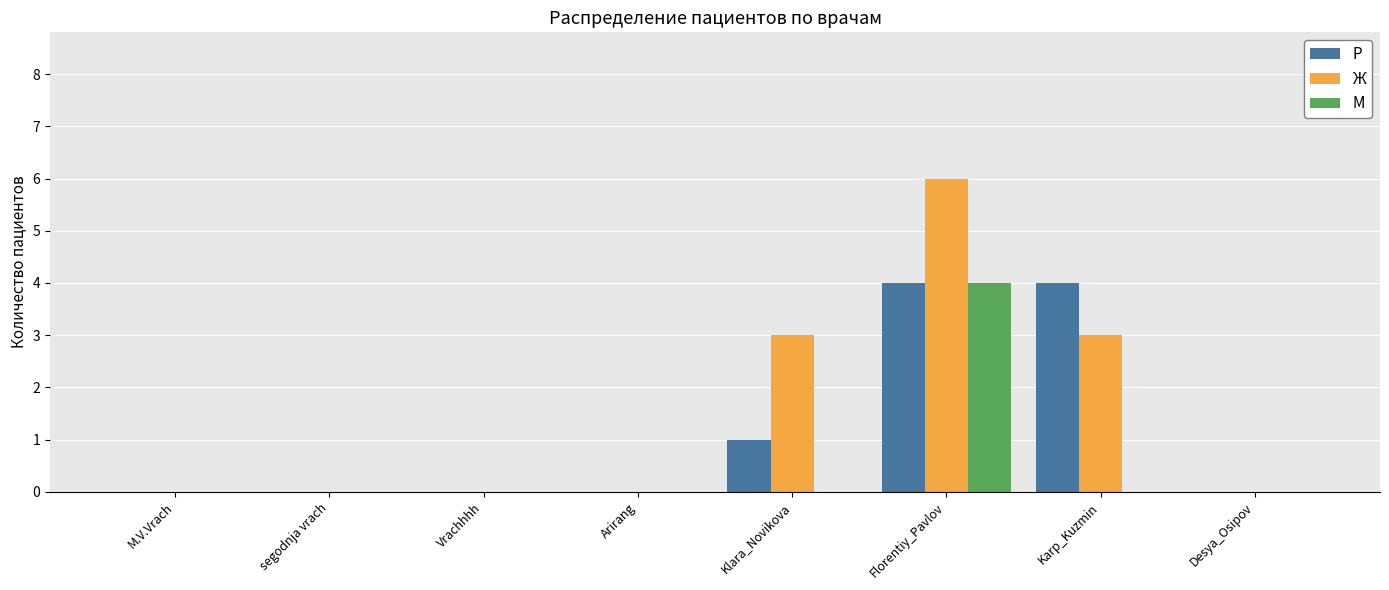

At which category is the sum across all series the highest?

Florentiy_Pavlov